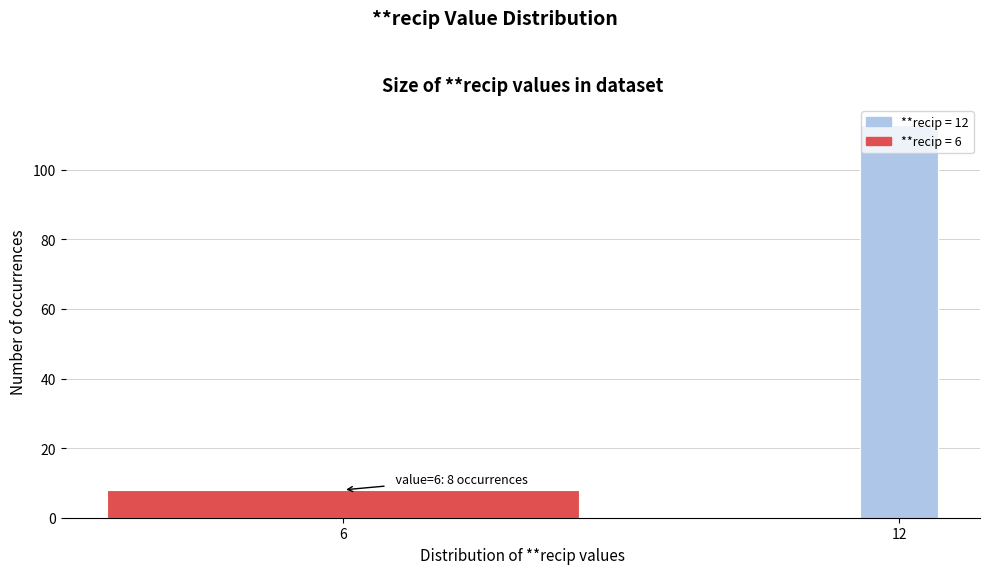

List the labels in order of value, largest first.

12, 6